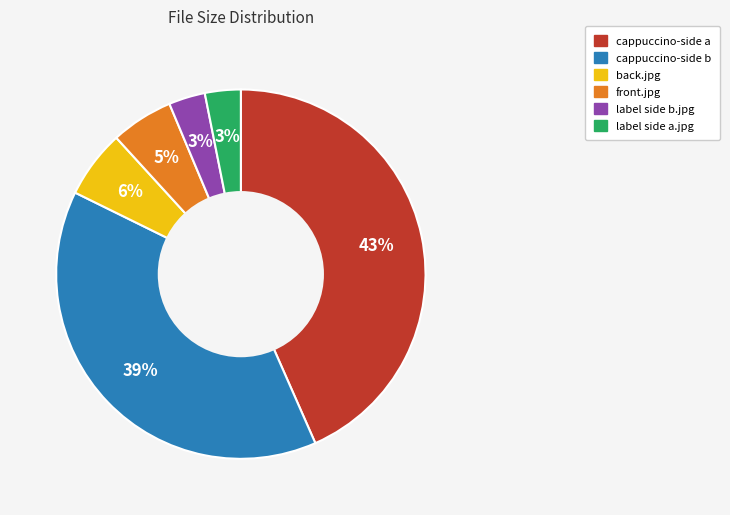

Is the sum of cappuccino-side b and cappuccino-side a greater than half?

Yes